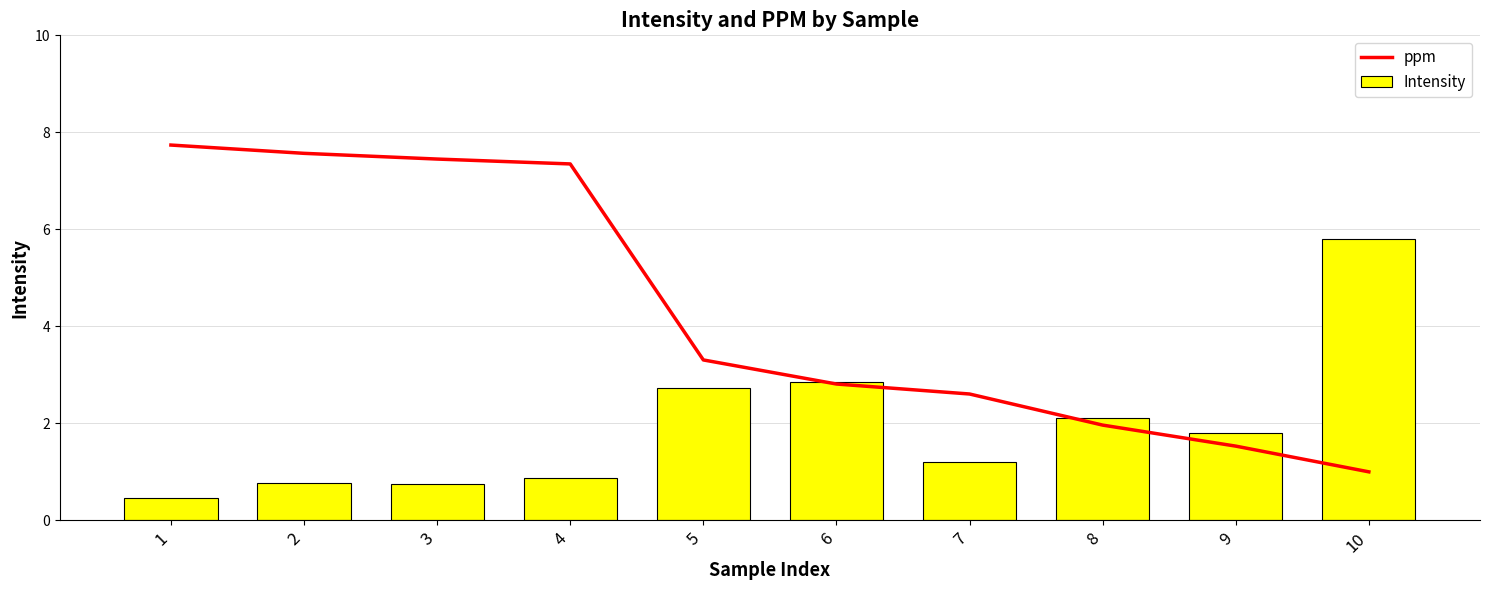

List the series in order of their overall mean, highest first.

ppm, Intensity